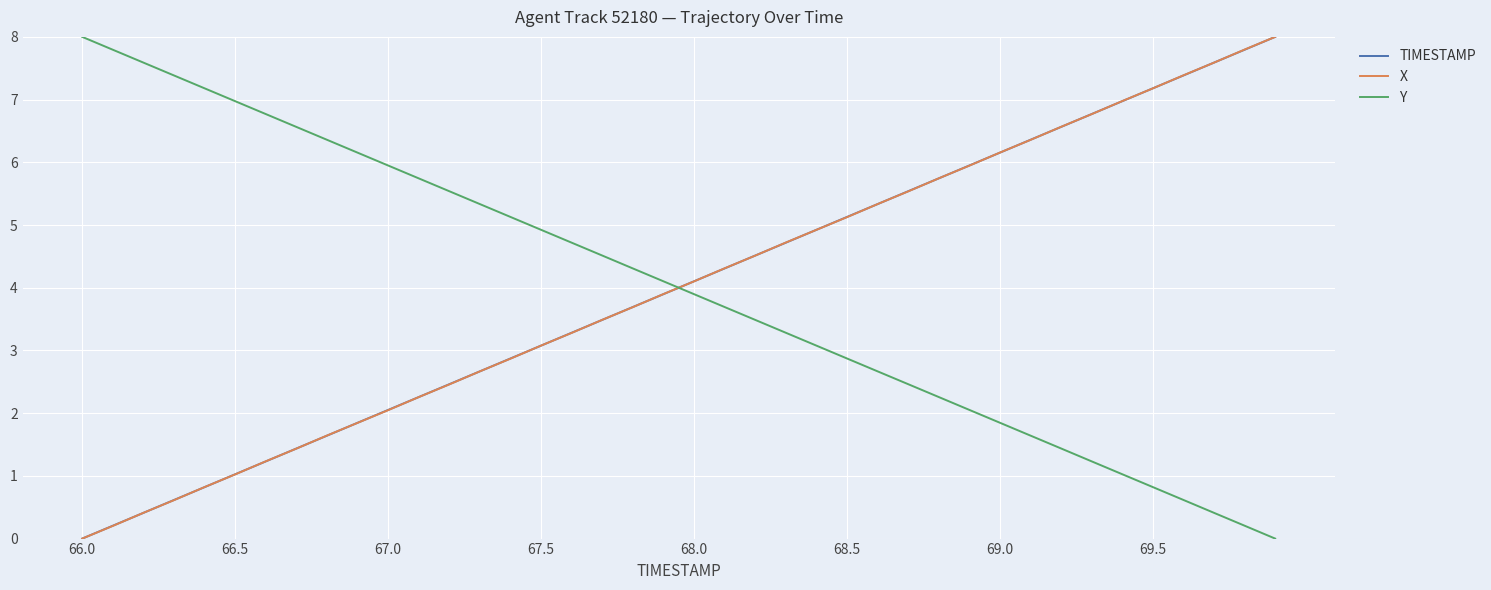

True or false: TIMESTAMP and Y intersect in this chart.

True